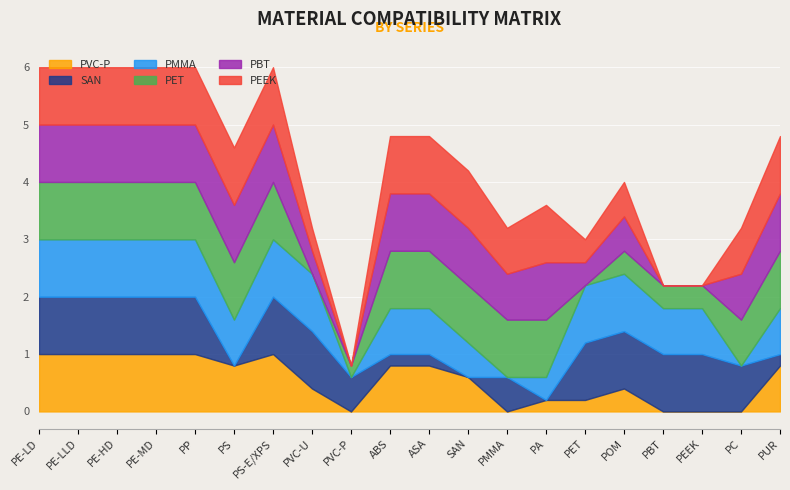

Reading left to right, extract all data points from this chart.

PVC-P: PE-LD=1.0	PE-LLD=1.0	PE-HD=1.0	PE-MD=1.0	PP=1.0	PS=0.8	PS-E/XPS=1.0	PVC-U=0.4	PVC-P=0.0	ABS=0.8	ASA=0.8	SAN=0.6	PMMA=0.0	PA=0.2	PET=0.2	POM=0.4	PBT=0.0	PEEK=0.0	PC=0.0	PUR=0.8
SAN: PE-LD=1.0	PE-LLD=1.0	PE-HD=1.0	PE-MD=1.0	PP=1.0	PS=0.0	PS-E/XPS=1.0	PVC-U=1.0	PVC-P=0.6	ABS=0.2	ASA=0.2	SAN=0.0	PMMA=0.6	PA=0.0	PET=1.0	POM=1.0	PBT=1.0	PEEK=1.0	PC=0.8	PUR=0.2
PMMA: PE-LD=1.0	PE-LLD=1.0	PE-HD=1.0	PE-MD=1.0	PP=1.0	PS=0.8	PS-E/XPS=1.0	PVC-U=1.0	PVC-P=0.0	ABS=0.8	ASA=0.8	SAN=0.6	PMMA=0.0	PA=0.4	PET=1.0	POM=1.0	PBT=0.8	PEEK=0.8	PC=0.0	PUR=0.8
PET: PE-LD=1.0	PE-LLD=1.0	PE-HD=1.0	PE-MD=1.0	PP=1.0	PS=1.0	PS-E/XPS=1.0	PVC-U=0.0	PVC-P=0.2	ABS=1.0	ASA=1.0	SAN=1.0	PMMA=1.0	PA=1.0	PET=0.0	POM=0.4	PBT=0.4	PEEK=0.4	PC=0.8	PUR=1.0
PBT: PE-LD=1.0	PE-LLD=1.0	PE-HD=1.0	PE-MD=1.0	PP=1.0	PS=1.0	PS-E/XPS=1.0	PVC-U=0.4	PVC-P=0.0	ABS=1.0	ASA=1.0	SAN=1.0	PMMA=0.8	PA=1.0	PET=0.4	POM=0.6	PBT=0.0	PEEK=0.0	PC=0.8	PUR=1.0
PEEK: PE-LD=1.0	PE-LLD=1.0	PE-HD=1.0	PE-MD=1.0	PP=1.0	PS=1.0	PS-E/XPS=1.0	PVC-U=0.4	PVC-P=0.0	ABS=1.0	ASA=1.0	SAN=1.0	PMMA=0.8	PA=1.0	PET=0.4	POM=0.6	PBT=0.0	PEEK=0.0	PC=0.8	PUR=1.0